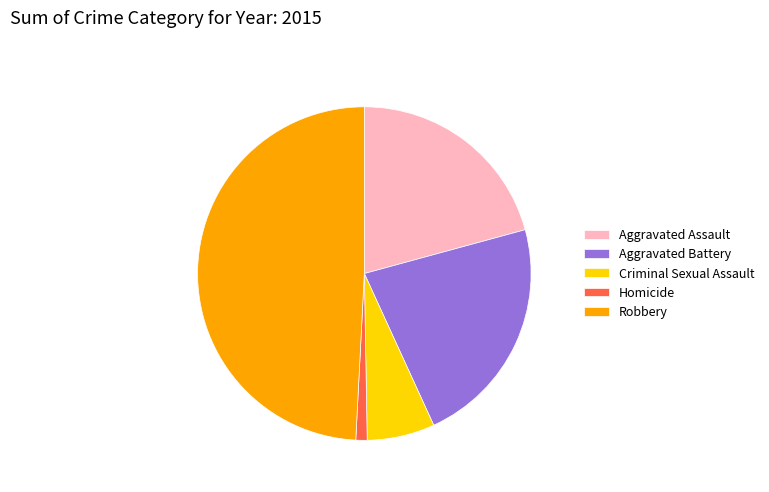

Combined, do Aggravated Assault and Robbery account for over 50%?

Yes